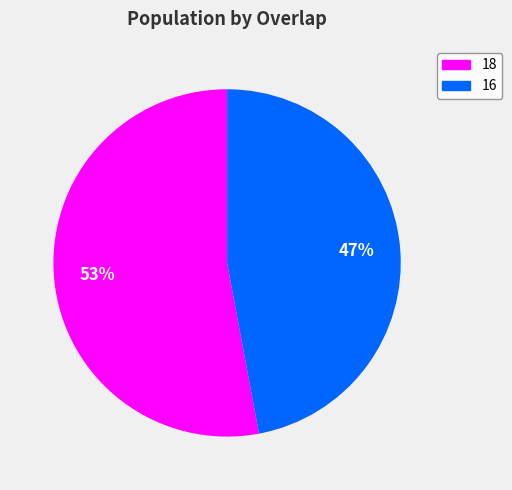

To the nearest percent, what is the difference between the 18 and 16 slice percentages?

6%